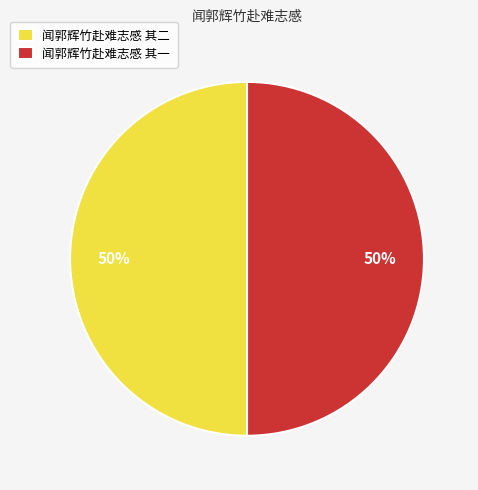

True or false: 闻郭辉竹赴难志感 其二 accounts for 41% of the total.

False